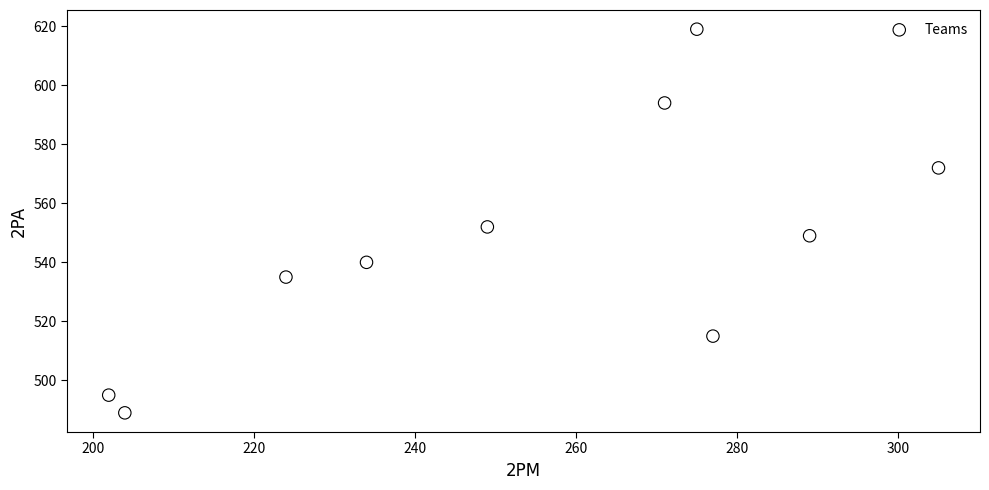

What is the range of X values (max minus min)?

103